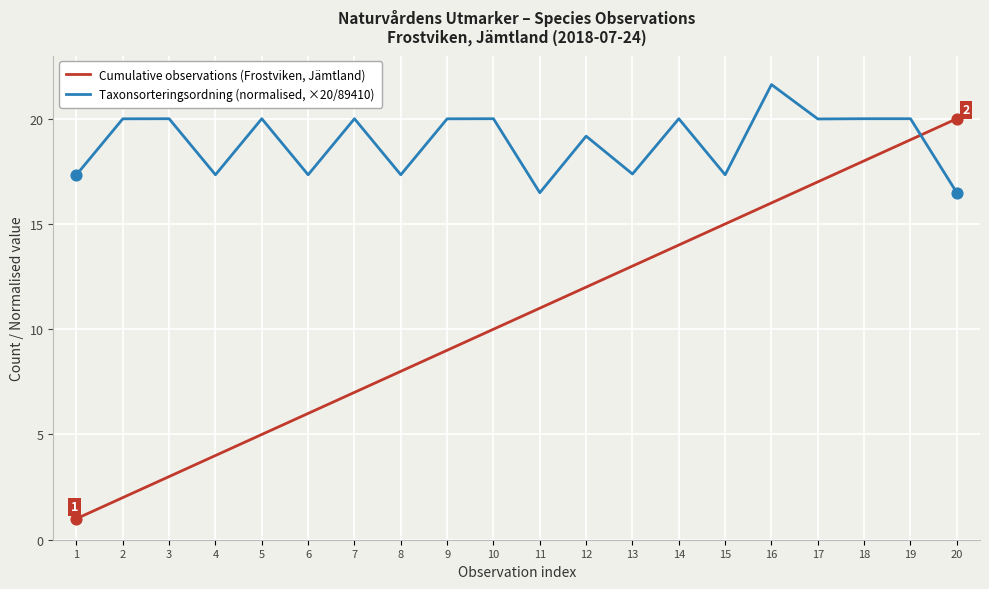

At which category is the sum across all series the highest?

19